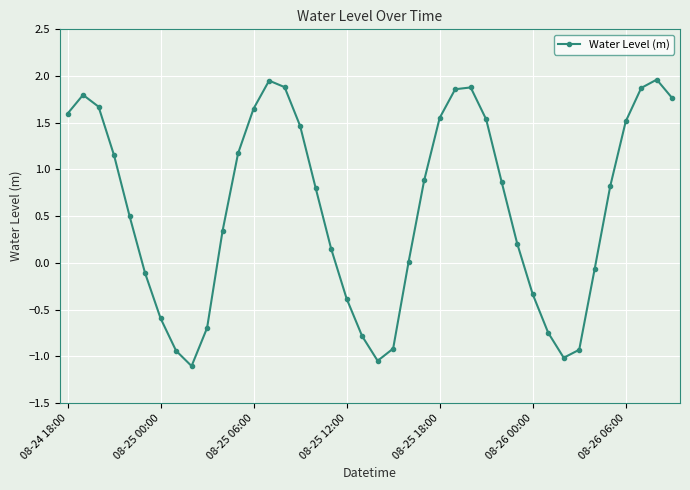

How many points are lower than both their immediate neighbors (excluding endpoints)?

3